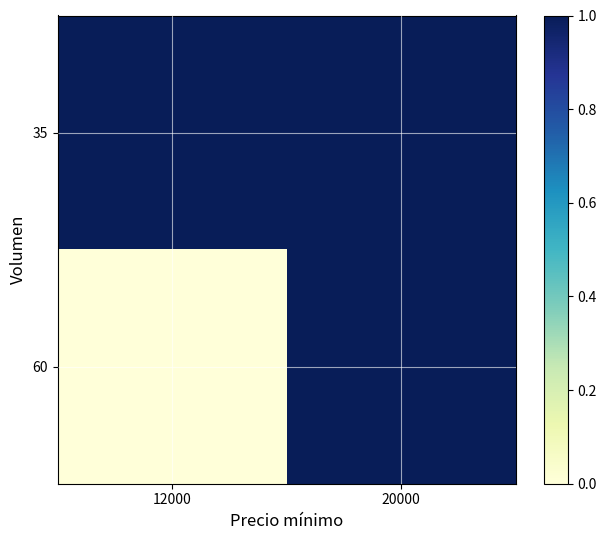

At which category is the sum across all series the highest?

20000